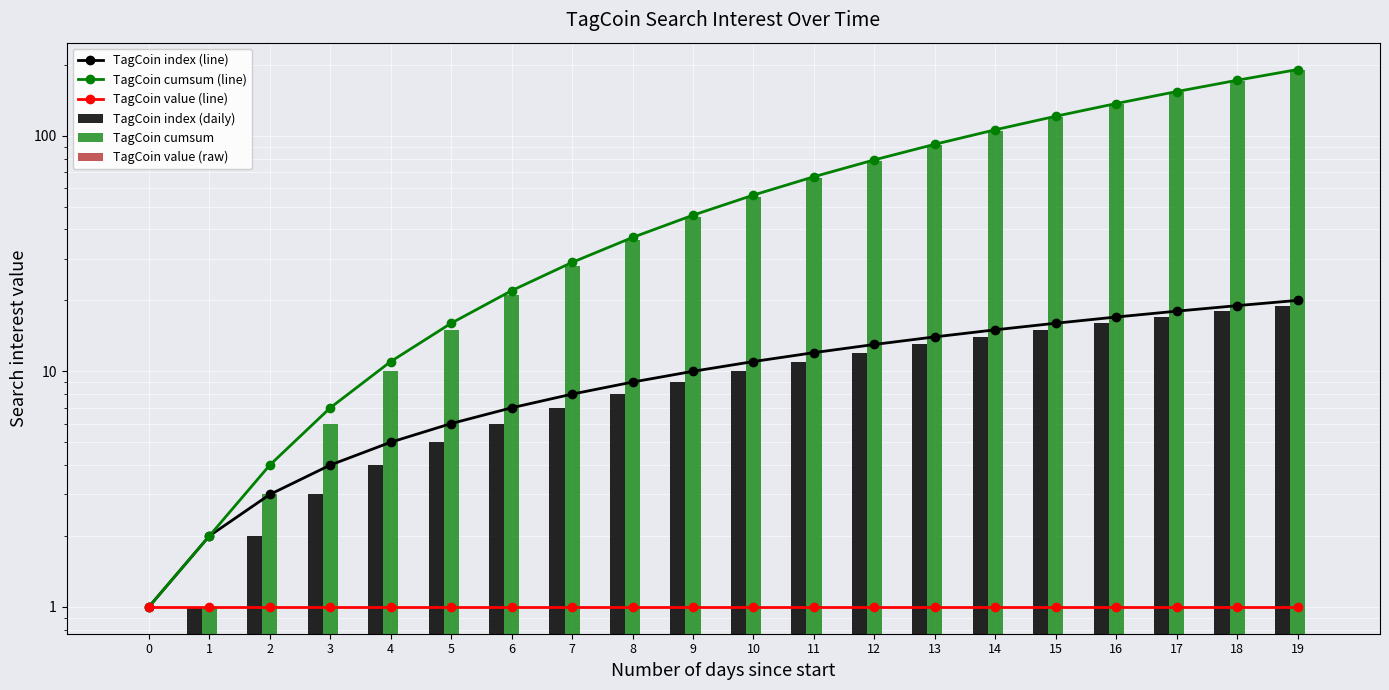

Which series has the widest spread of values?

TagCoin cumsum (line)